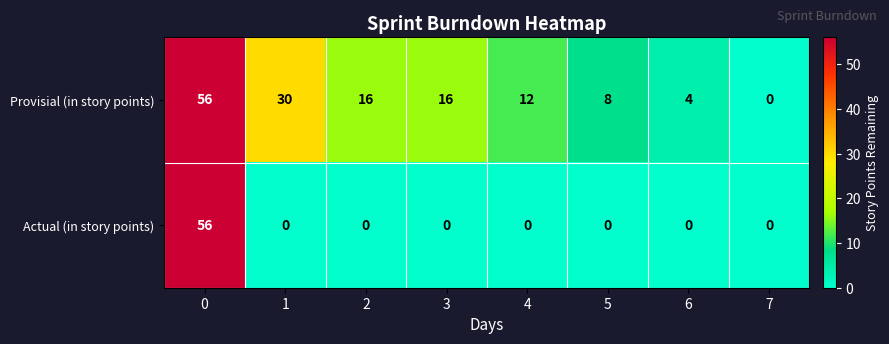

Which series changed the most between 3 and 4?

Provisial (in story points)